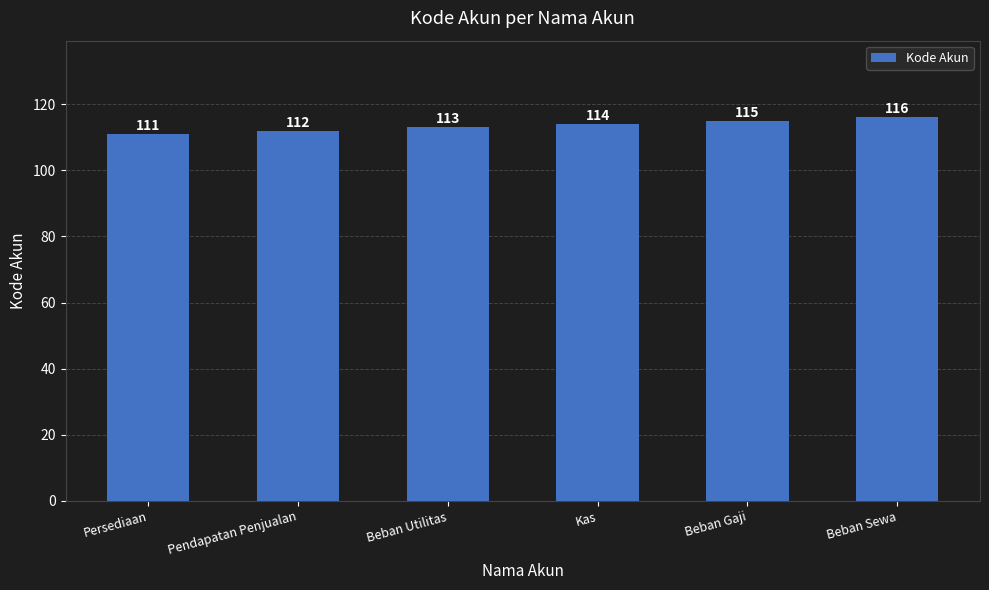

How many bars are there in total?

6